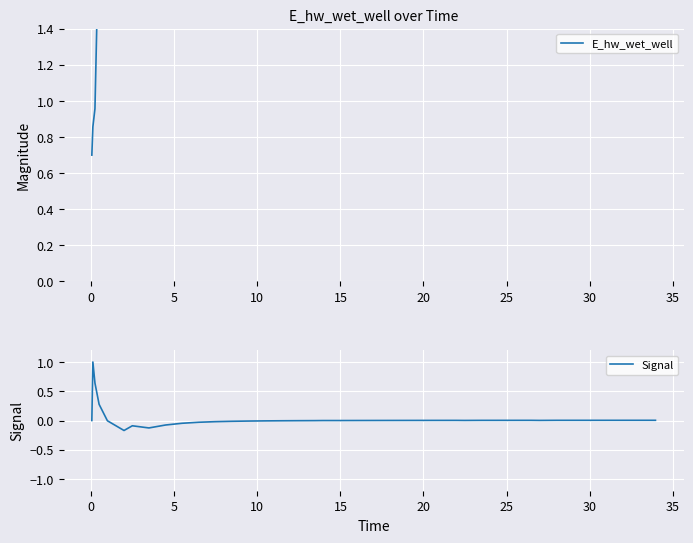

Which series has the largest total across all categories?

E_hw_wet_well